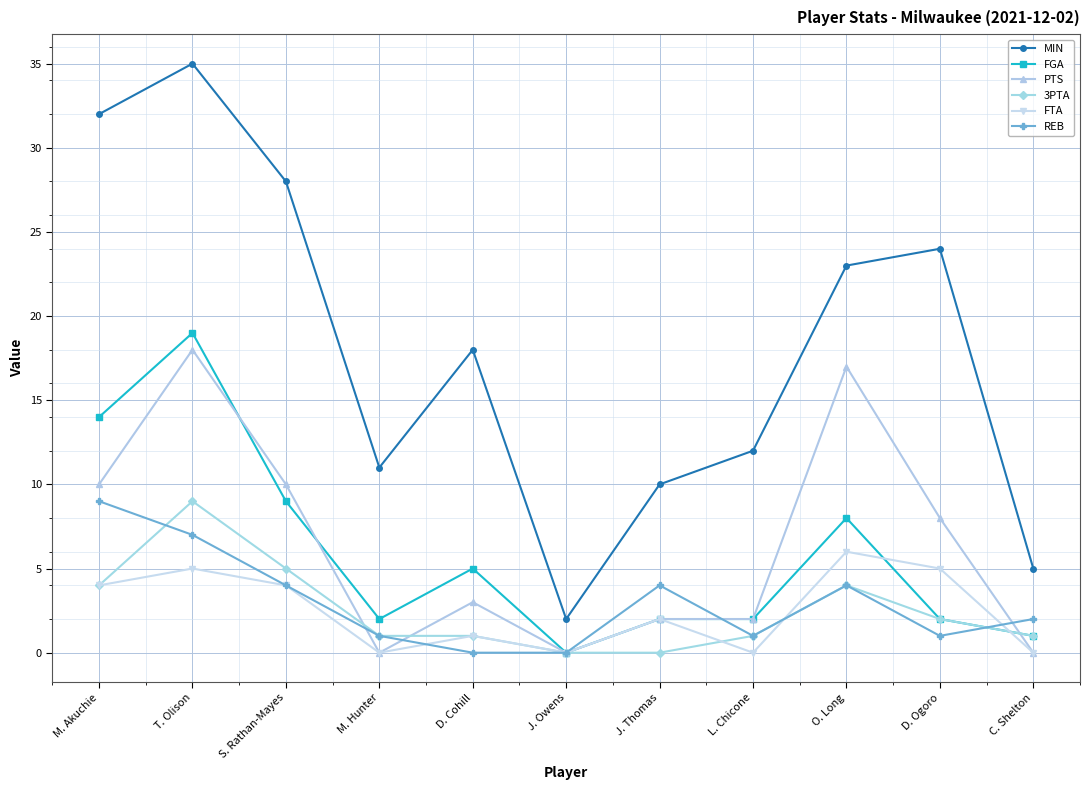

What is the value of the 3PTA point at the 3rd from the left?

5